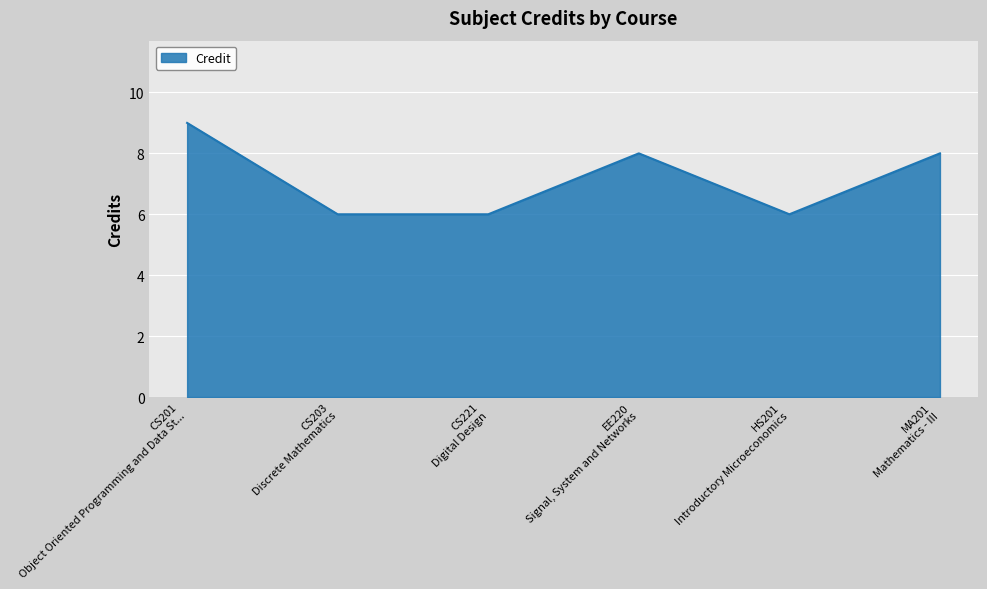

How many interior local peaks (higher than both neighbors) does the data have?

1